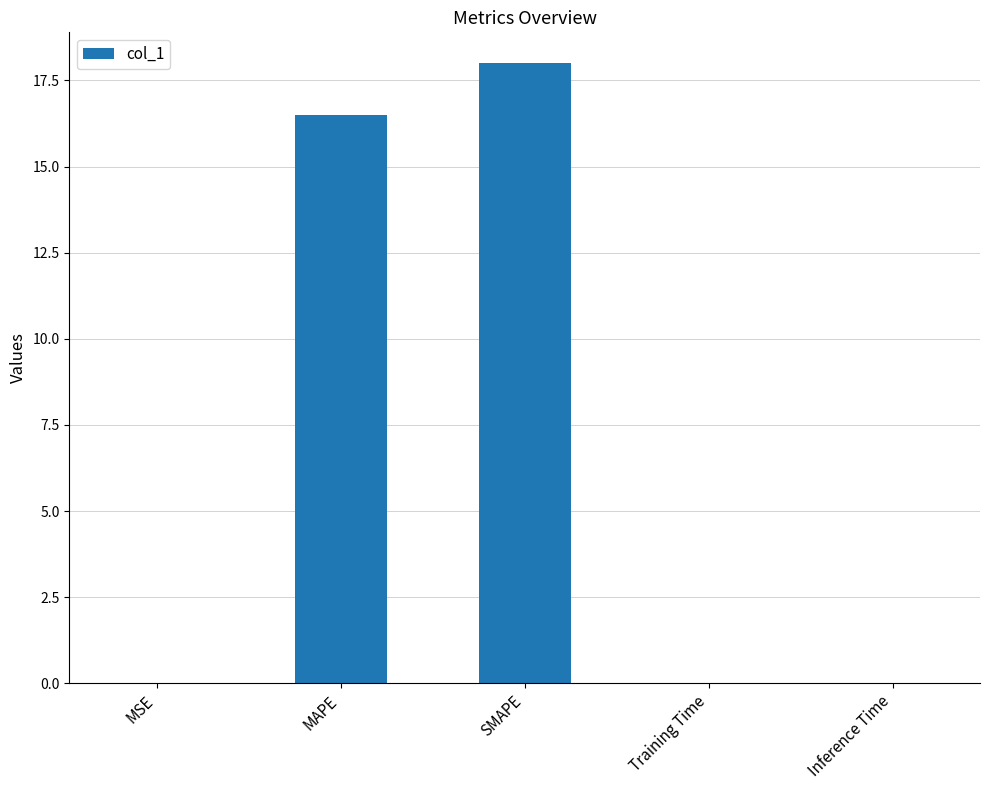

What is the maximum value shown in the chart?

18.0